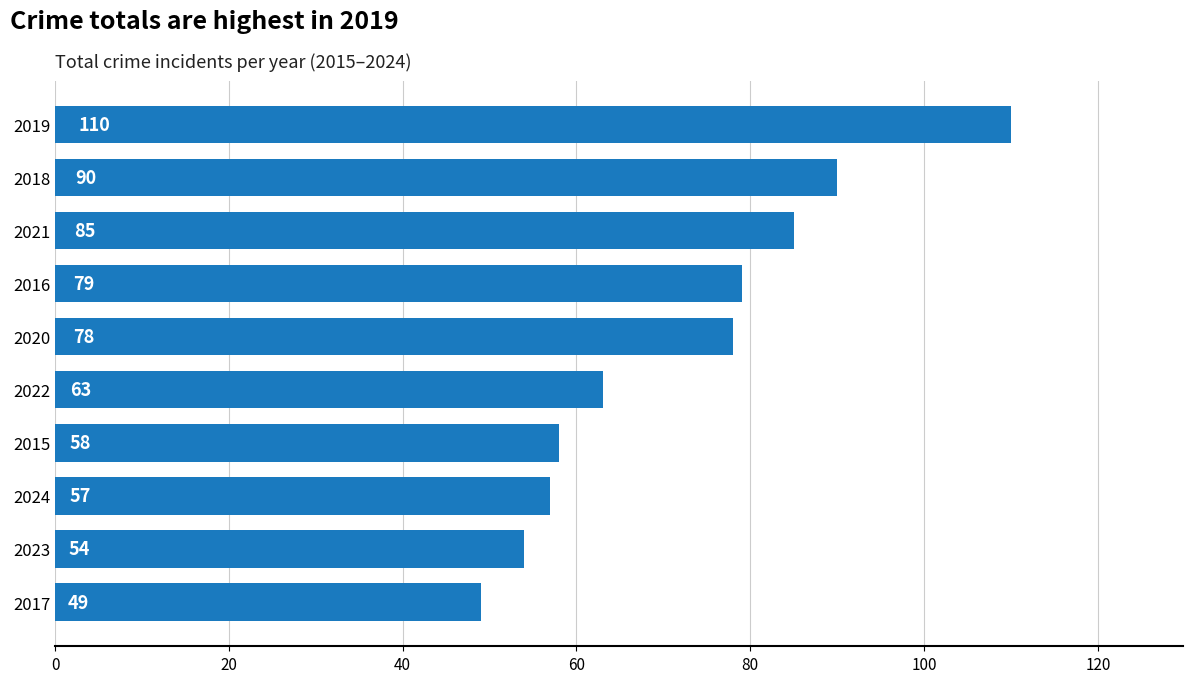

Which category has the lowest value across all series?

2017